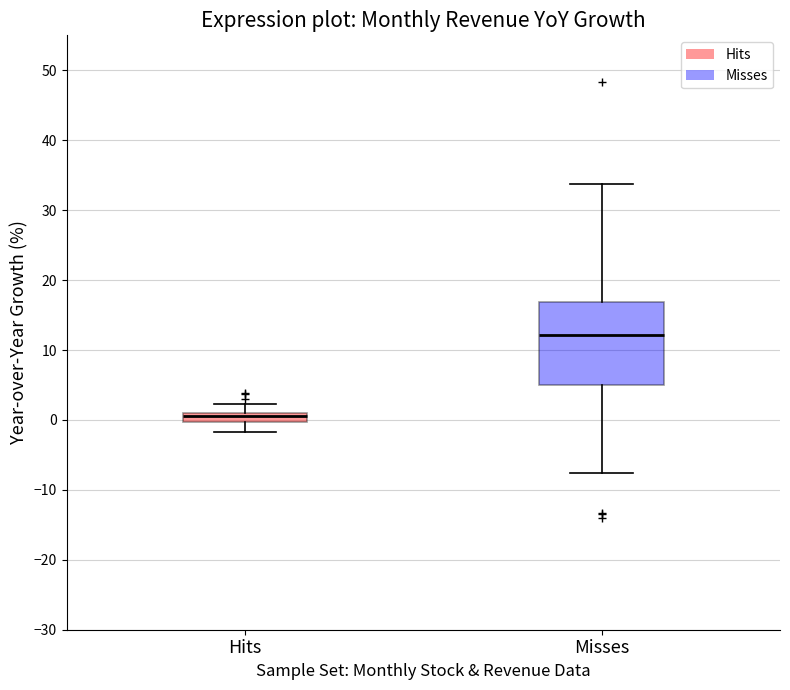

Which box's median line is the highest?

Misses